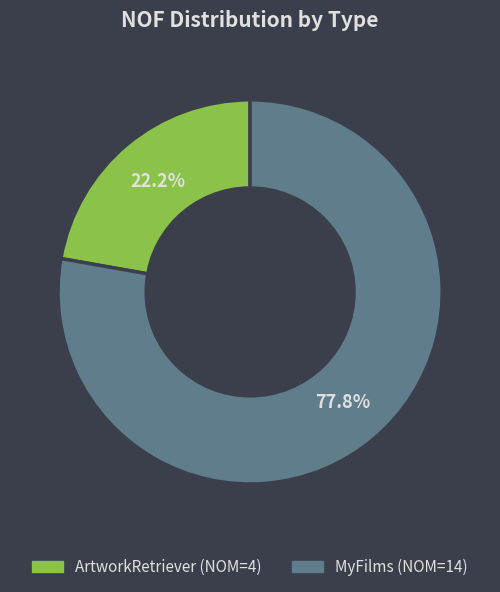

The ArtworkRetriever slice represents 1% of the pie. True or false?

False